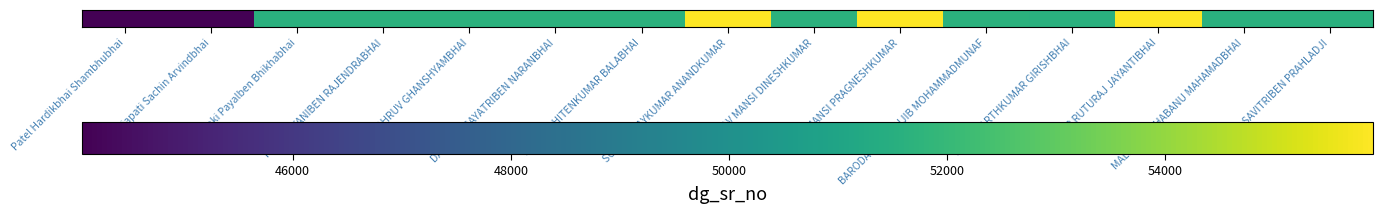

What is the ratio of the value at THAKOR HITENKUMAR BALABHAI to the value at JADAV MANSI DINESHKUMAR?

1.0